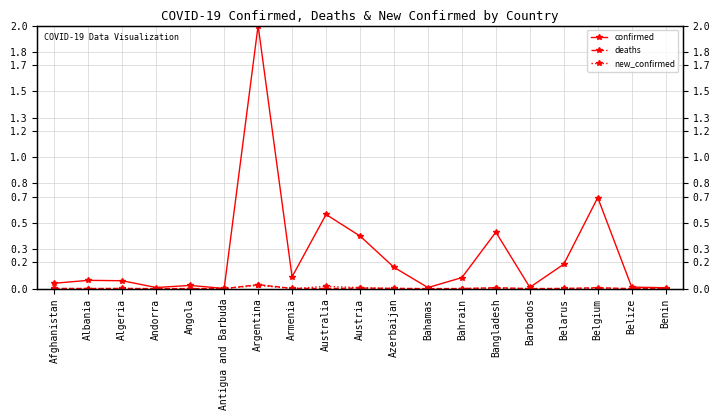

Reading left to right, list all the values displayed in this chart.

confirmed: Afghanistan=0.0	Albania=0.1	Algeria=0.1	Andorra=0.0	Angola=0.0	Antigua and Barbuda=0.0	Argentina=2.0	Armenia=0.1	Australia=0.6	Austria=0.4	Azerbaijan=0.2	Bahamas=0.0	Bahrain=0.1	Bangladesh=0.4	Barbados=0.0	Belarus=0.2	Belgium=0.7	Belize=0.0	Benin=0.0
deaths: Afghanistan=0.0	Albania=0.0	Algeria=0.0	Andorra=0.0	Angola=0.0	Antigua and Barbuda=0.0	Argentina=0.0	Armenia=0.0	Australia=0.0	Austria=0.0	Azerbaijan=0.0	Bahamas=0.0	Bahrain=0.0	Bangladesh=0.0	Barbados=0.0	Belarus=0.0	Belgium=0.0	Belize=0.0	Benin=0.0
new_confirmed: Afghanistan=0.0	Albania=0.0	Algeria=0.0	Andorra=0.0	Angola=0.0	Antigua and Barbuda=0.0	Argentina=0.0	Armenia=0.0	Australia=0.0	Austria=0.0	Azerbaijan=0.0	Bahamas=0.0	Bahrain=0.0	Bangladesh=0.0	Barbados=0.0	Belarus=0.0	Belgium=0.0	Belize=0.0	Benin=0.0